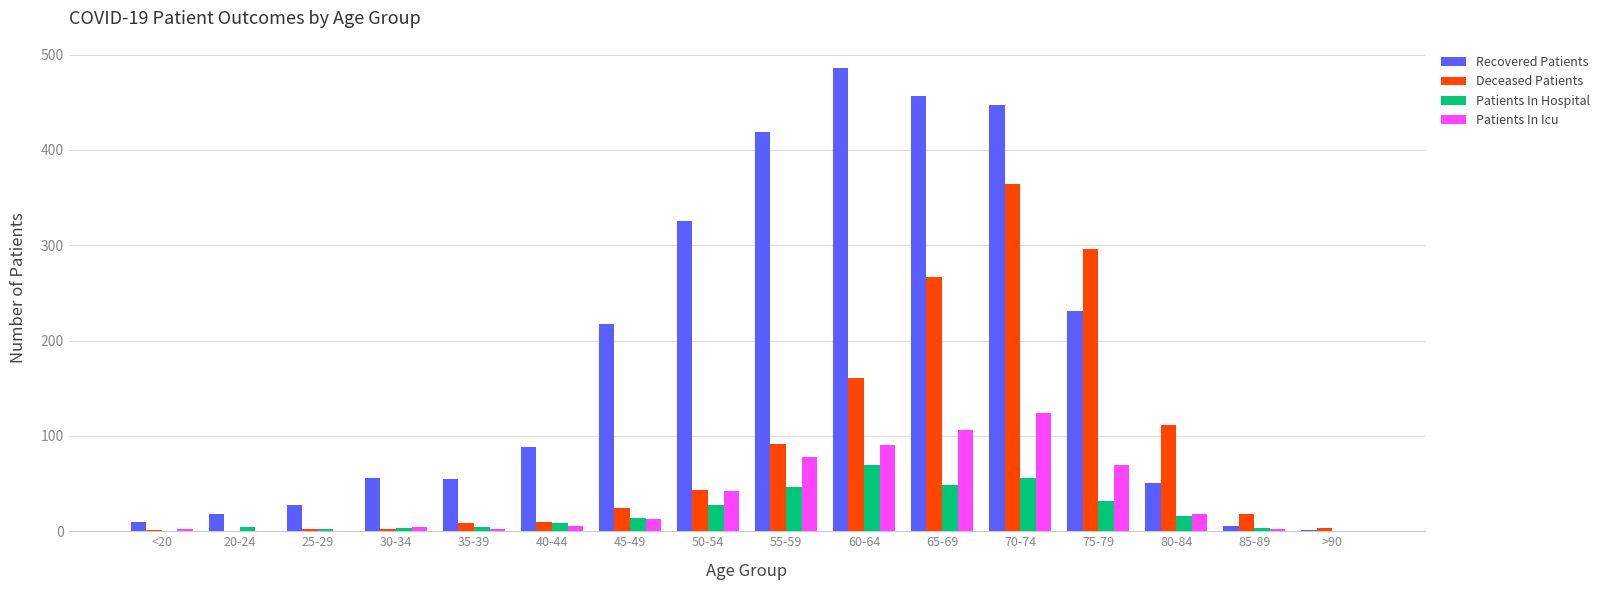

What is the sum of all Patients In Hospital values?

334